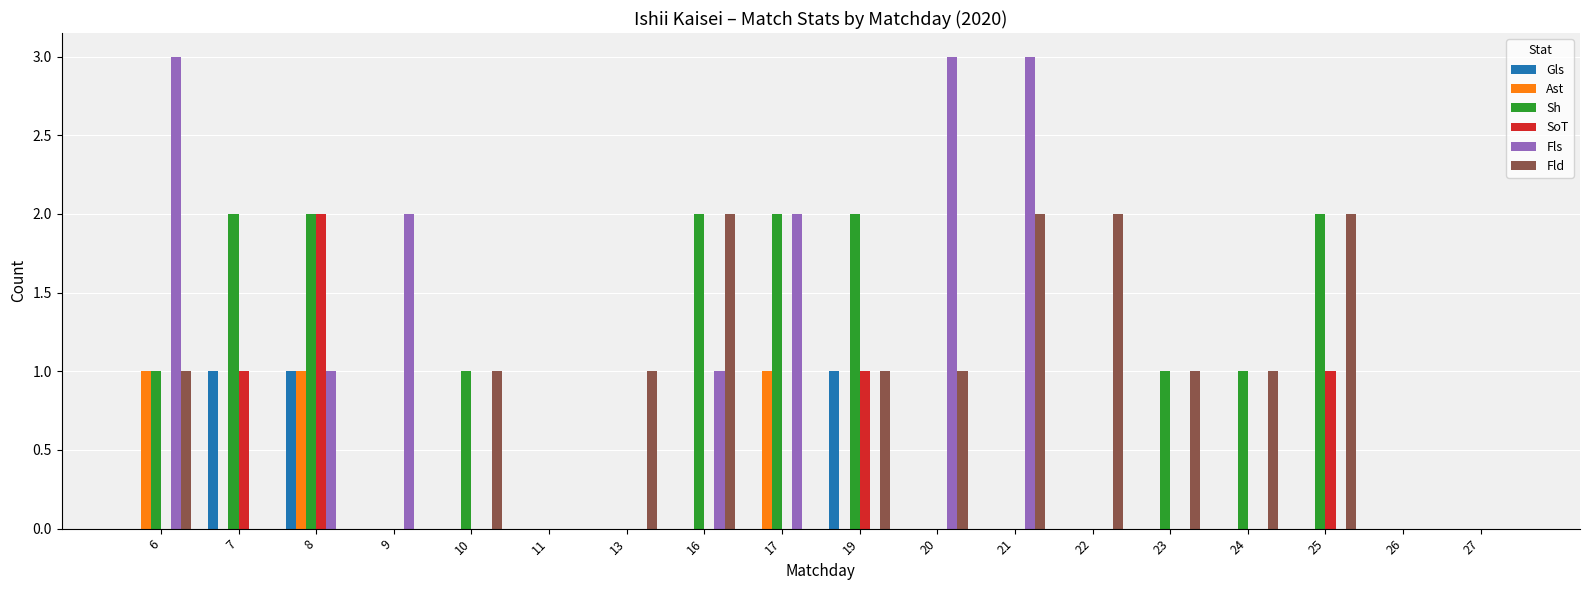

True or false: Sh has a value of 1 at 24.

True